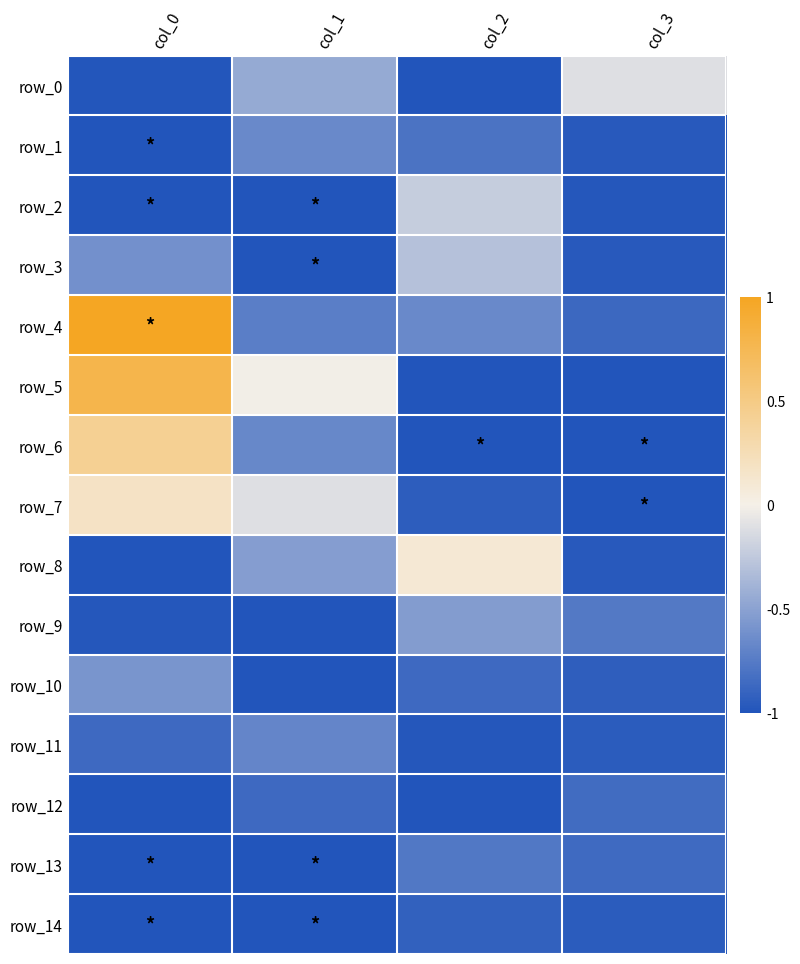

Reading left to right, transcribe all the data shown in this chart.

row_0: -1.0	-0.4	-1.0	-0.1
row_1: -1.0	-0.7	-0.8	-1.0
row_2: -1.0	-1.0	-0.2	-1.0
row_3: -0.6	-1.0	-0.3	-1.0
row_4: 1.0	-0.7	-0.7	-0.9
row_5: 0.8	-0.0	-1.0	-1.0
row_6: 0.4	-0.7	-1.0	-1.0
row_7: 0.2	-0.1	-0.9	-1.0
row_8: -1.0	-0.5	0.1	-1.0
row_9: -1.0	-1.0	-0.5	-0.8
row_10: -0.6	-1.0	-0.9	-0.9
row_11: -0.9	-0.7	-1.0	-0.9
row_12: -1.0	-0.9	-1.0	-0.8
row_13: -1.0	-1.0	-0.8	-0.9
row_14: -1.0	-1.0	-0.9	-0.9